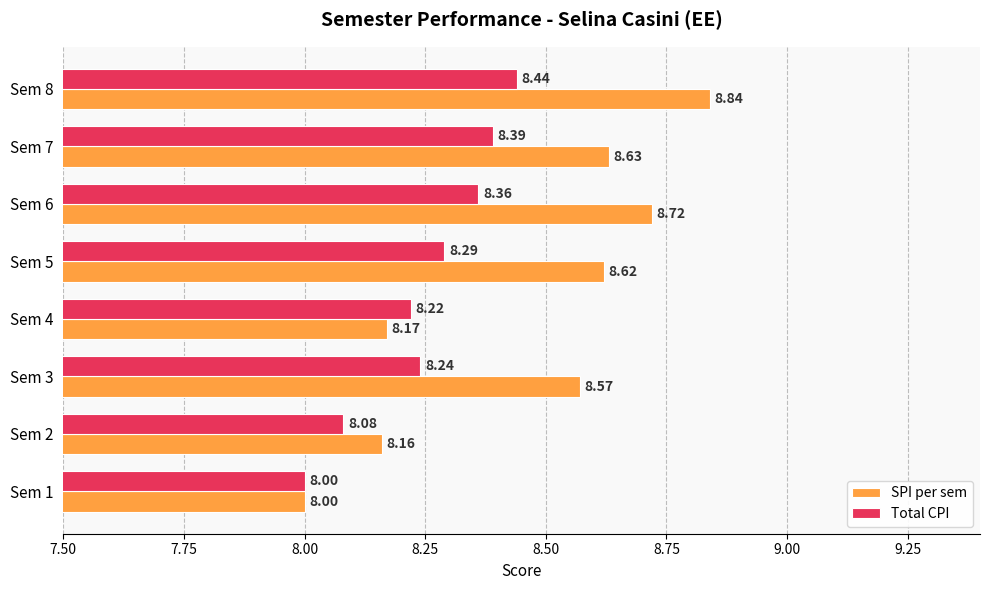

Rank the categories by Total CPI value from lowest to highest.

Sem 1, Sem 2, Sem 4, Sem 3, Sem 5, Sem 6, Sem 7, Sem 8